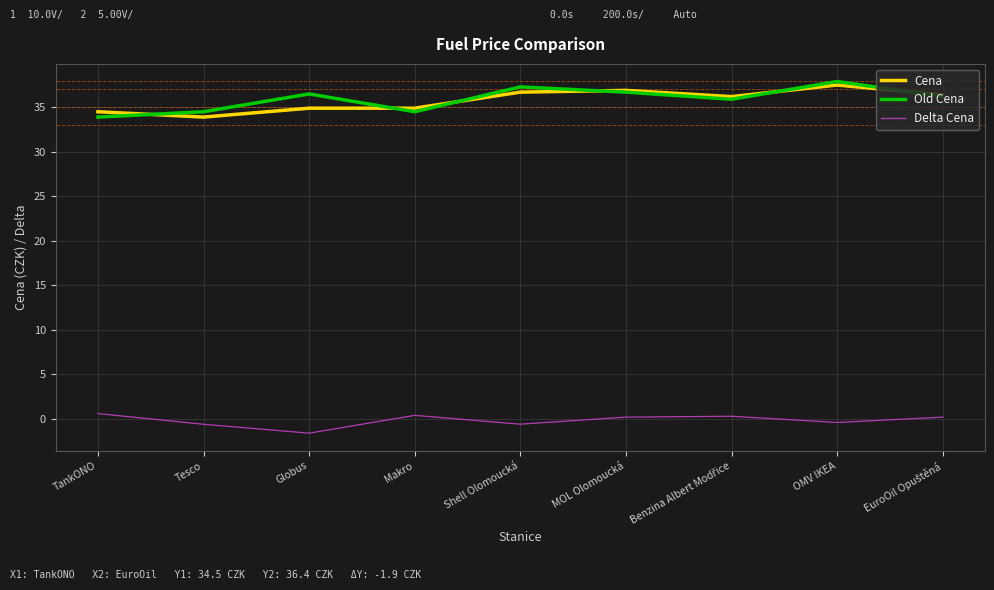

Is the value of Old Cena at TankONO greater than the value of Cena at Shell Olomoucká?

No